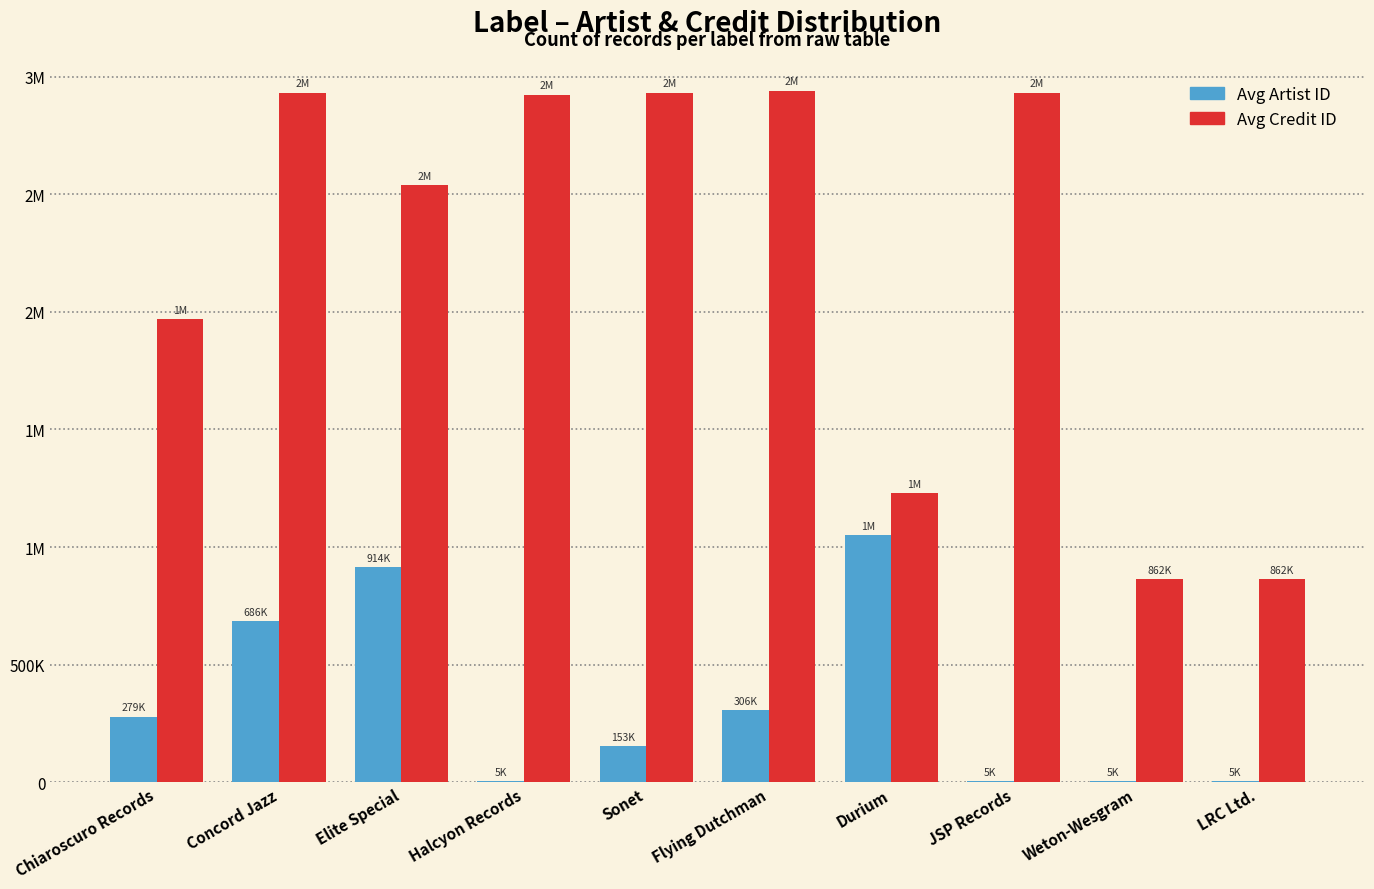

What are all the series names shown in the legend?

Avg Artist ID, Avg Credit ID